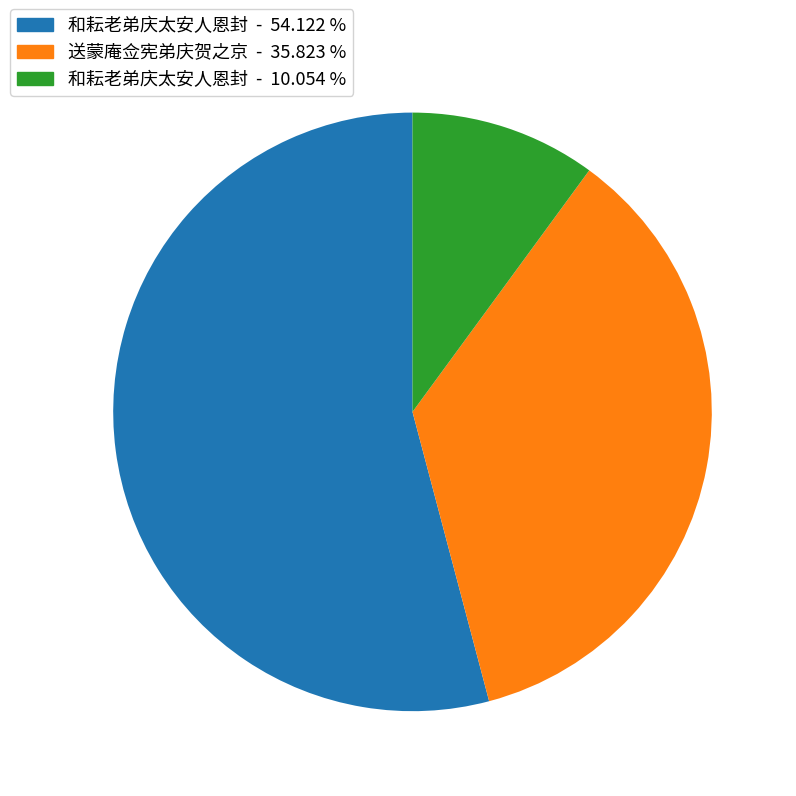

Is there a majority slice in this chart?

Yes